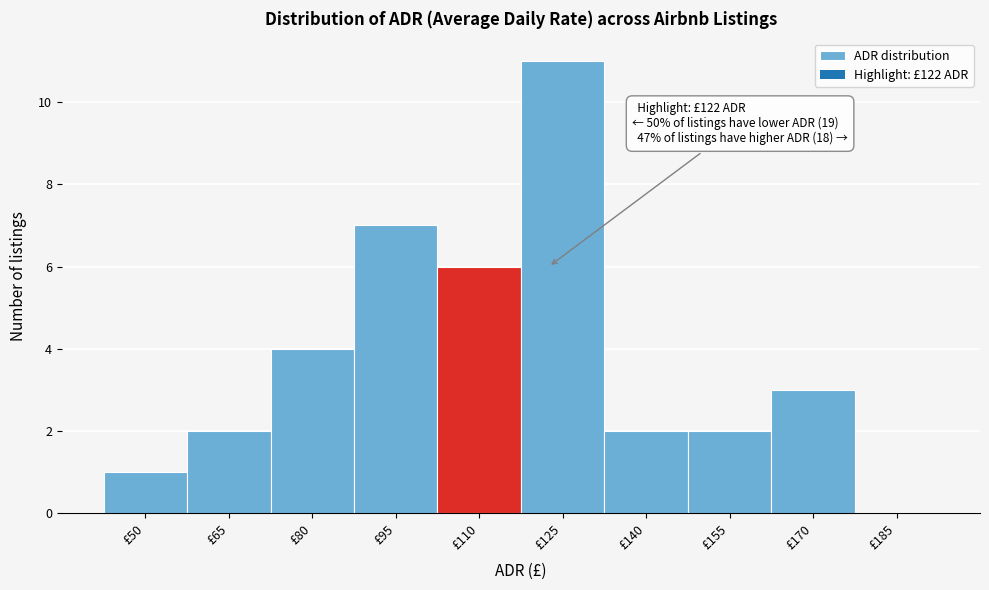

Reading left to right, what are all the values shown in this chart?

£50=1	£65=2	£80=4	£95=7	£110=6	£125=11	£140=2	£155=2	£170=3	£185=0